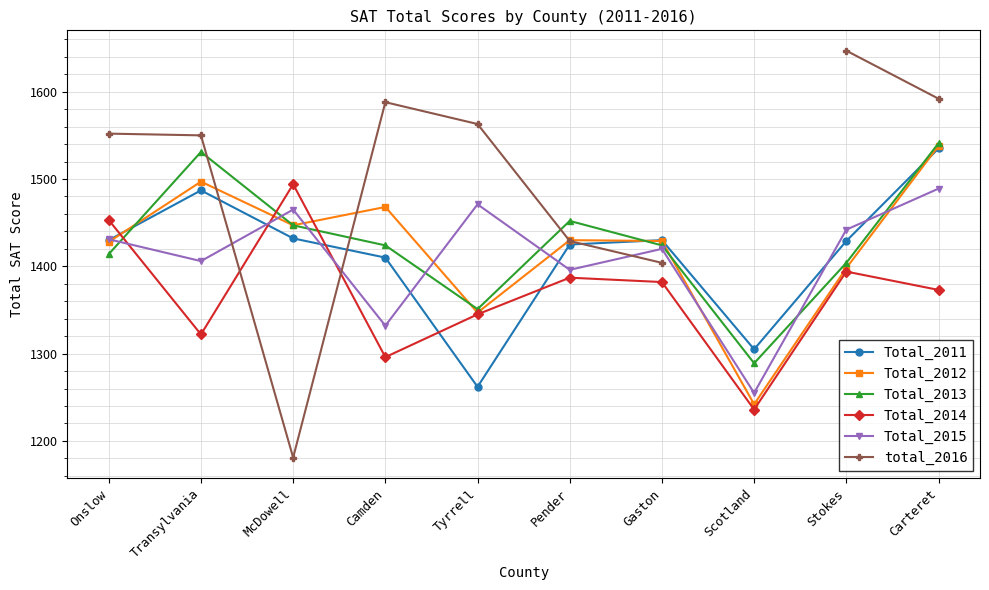

How many data points does each series have?

10